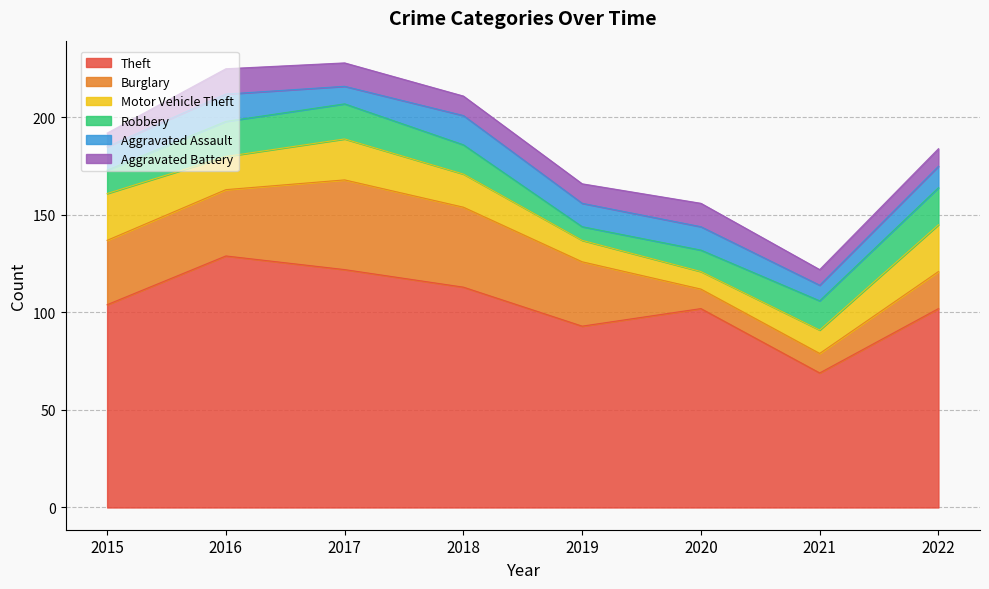

What is the sum of all Aggravated Battery values?

81